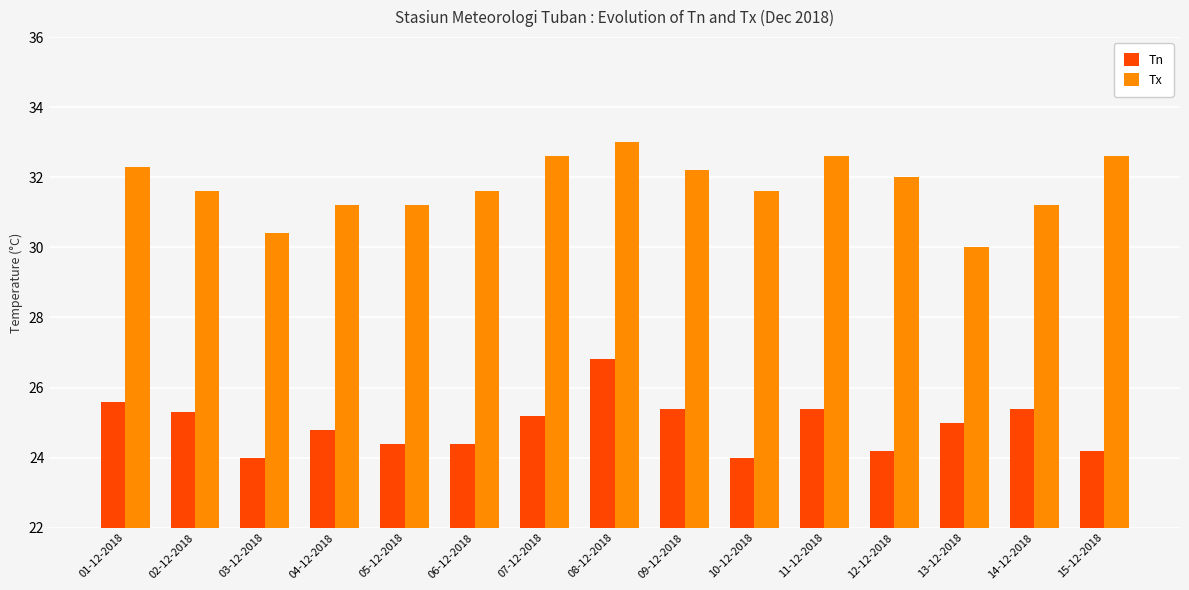

At which label does Tn first exceed 25?

01-12-2018